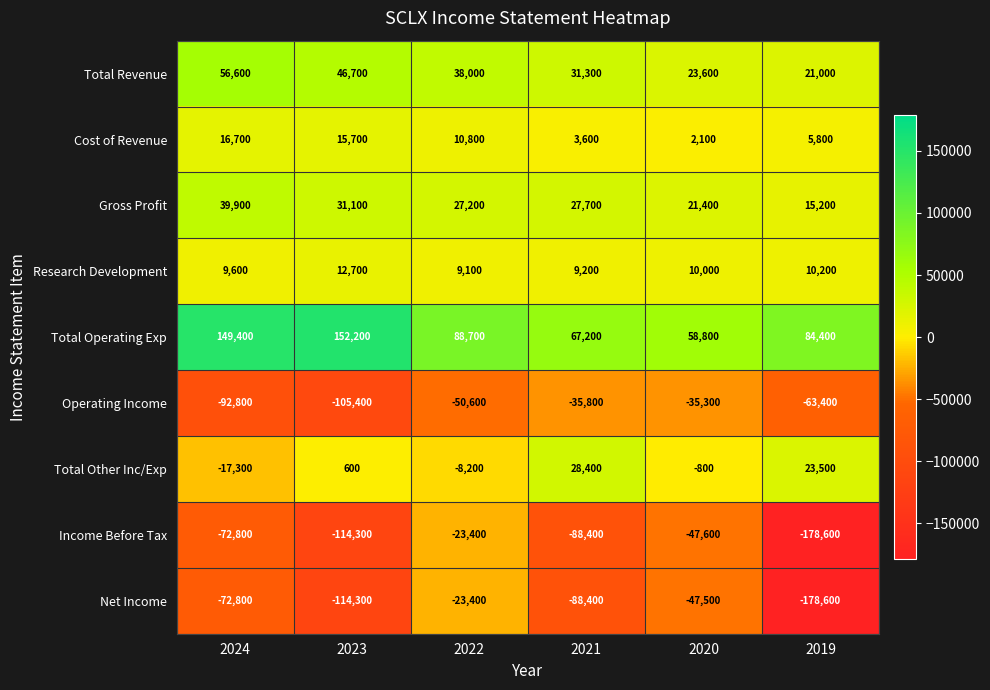

What is the difference between the Total Operating Exp values at 2020 and 2019?

25600